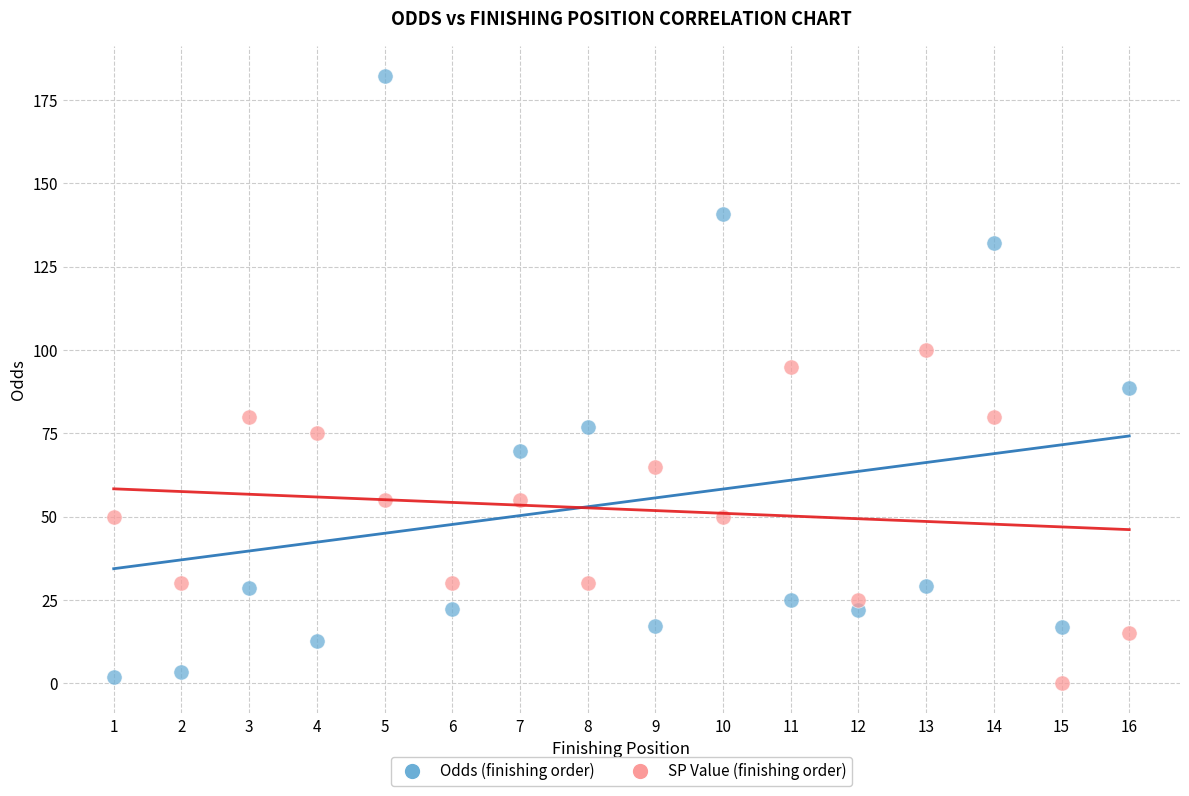

Which series reaches the maximum Y coordinate?

Odds (finishing order)